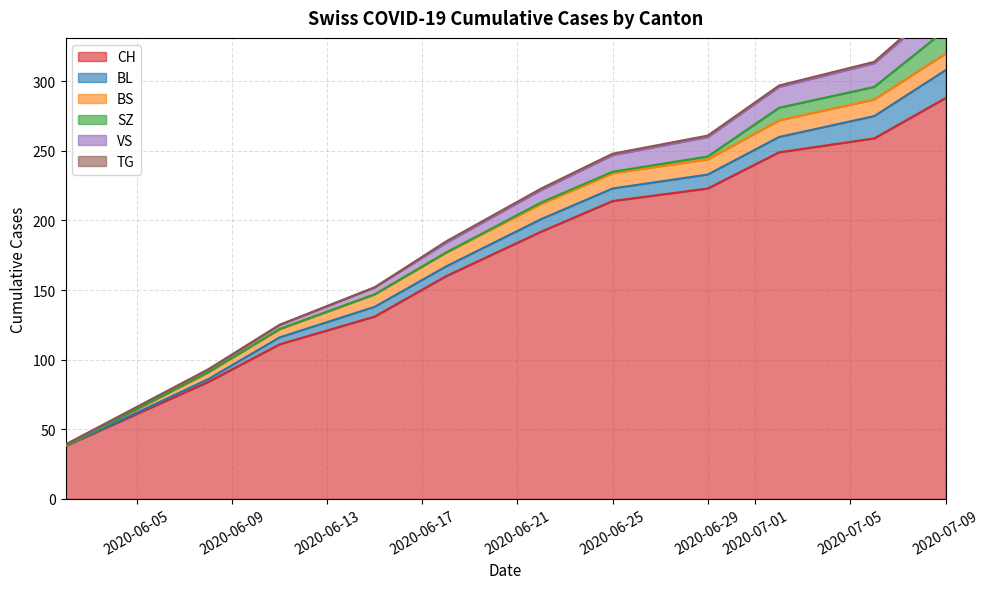

What is the minimum value for CH?

38